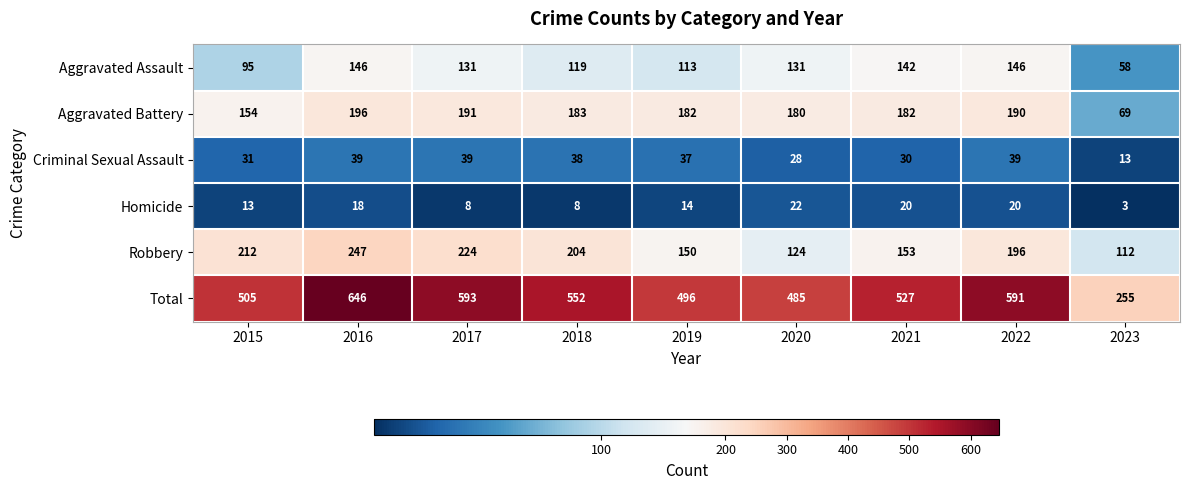

What is the spread (max minus min) of values at 2018?

544